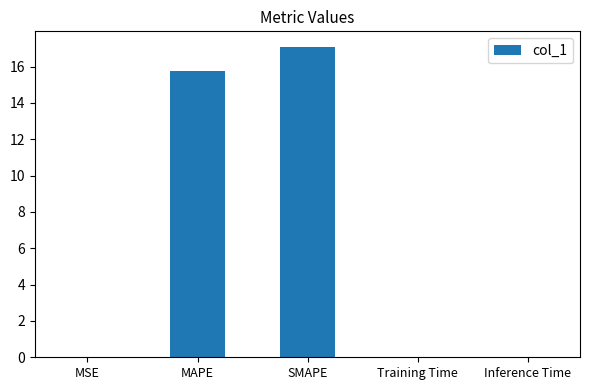

Which category has the highest value across all series?

SMAPE